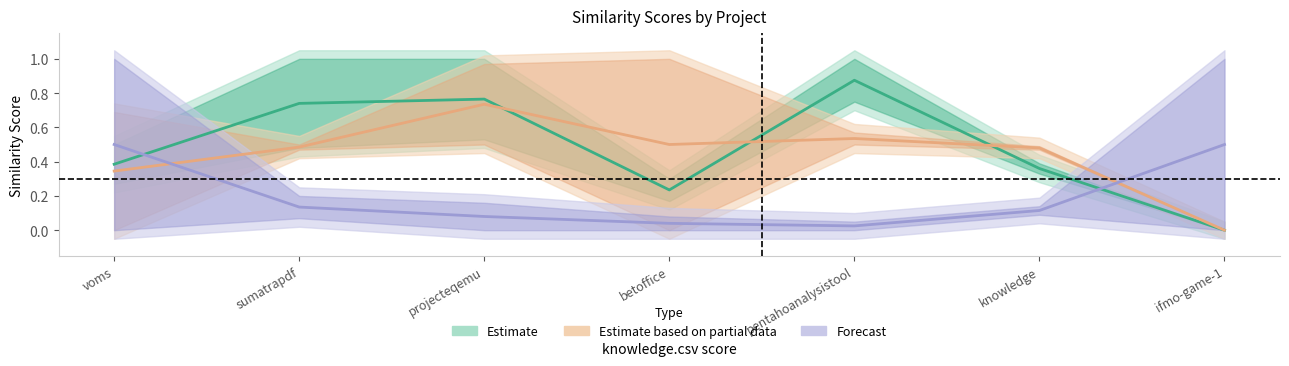

Count the number of categories in the chart.

7